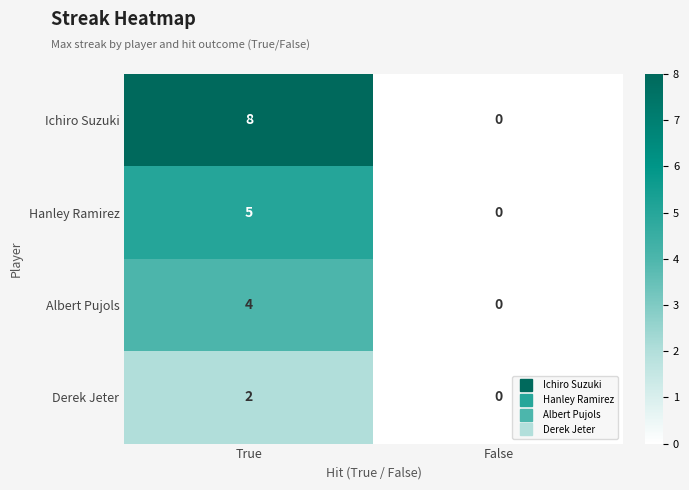

Is it true that Derek Jeter equals 1 at True?

False